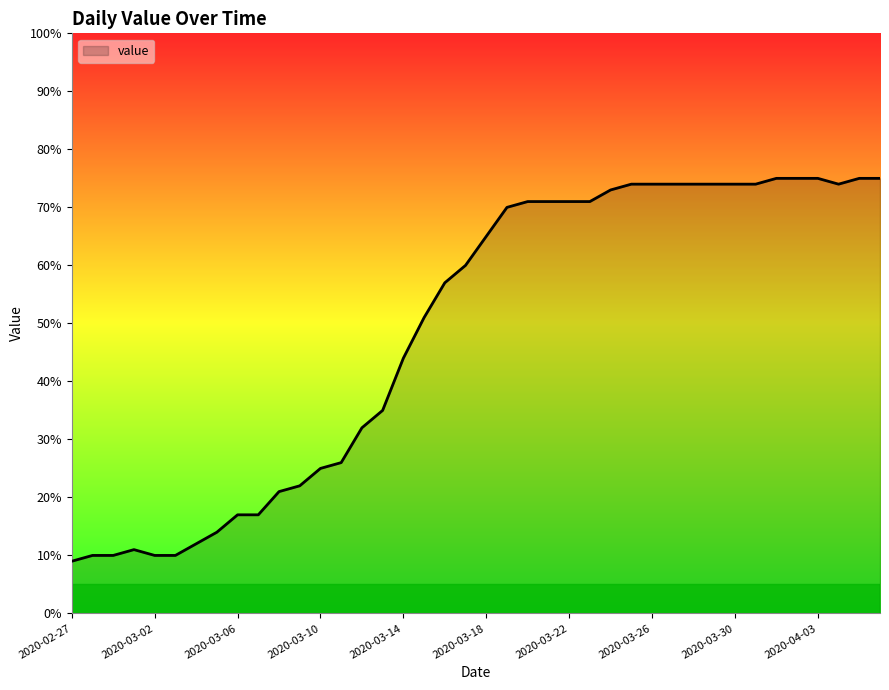

What is the difference between the maximum and minimum values?

66